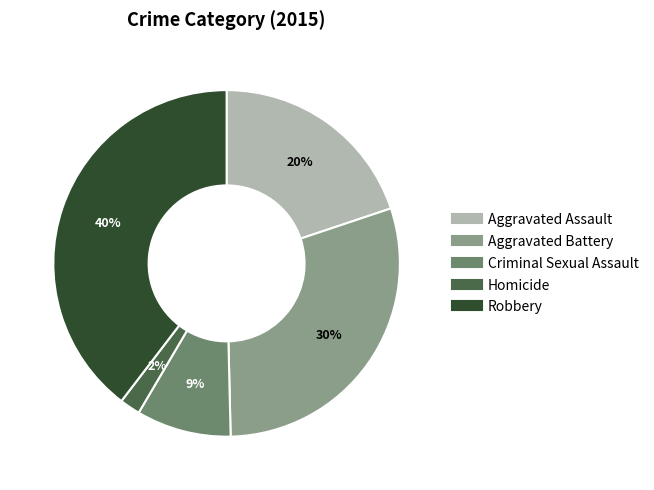

Which category has the smallest portion of the pie?

Homicide